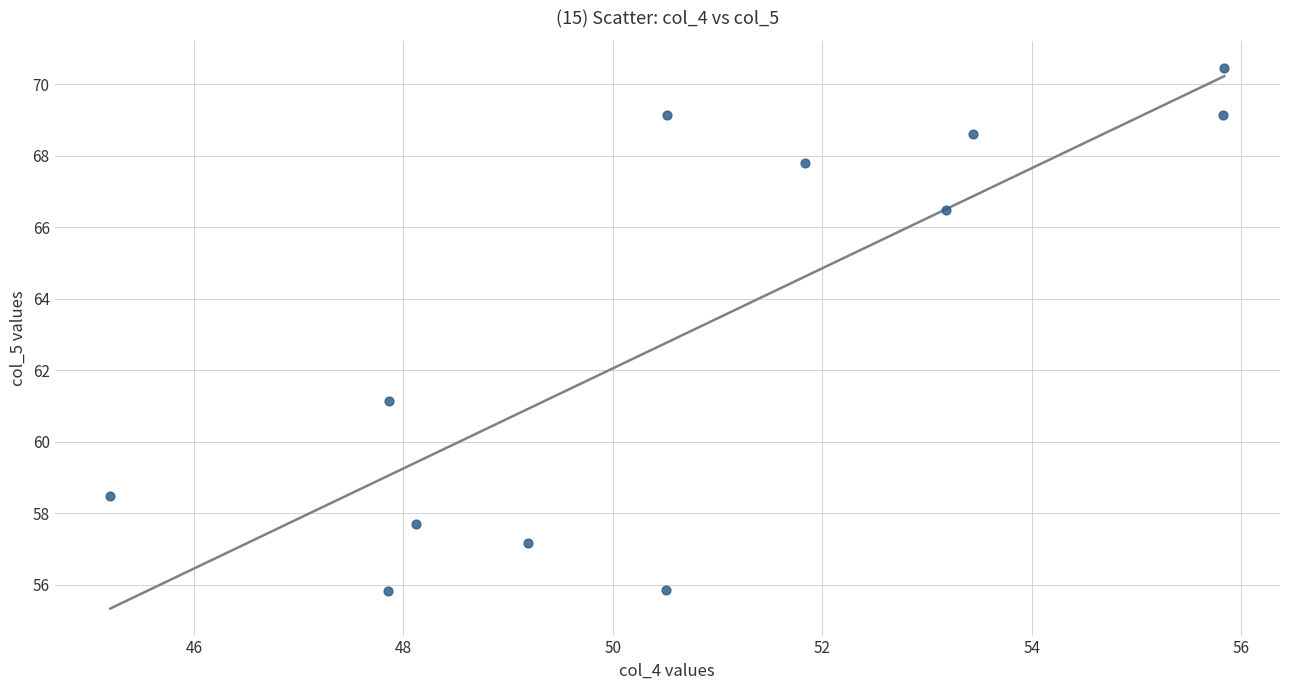

What is the average X value?

50.8